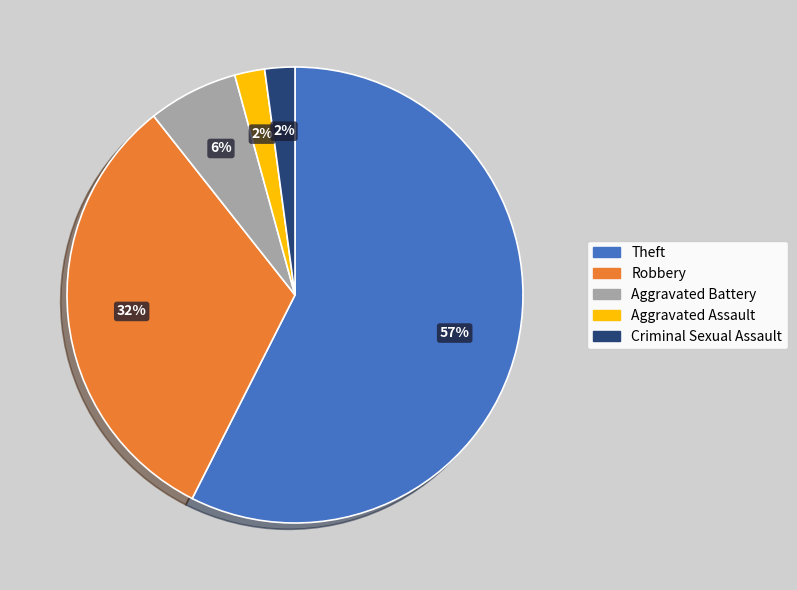

What percentage is the Aggravated Battery slice, to the nearest percent?

6%